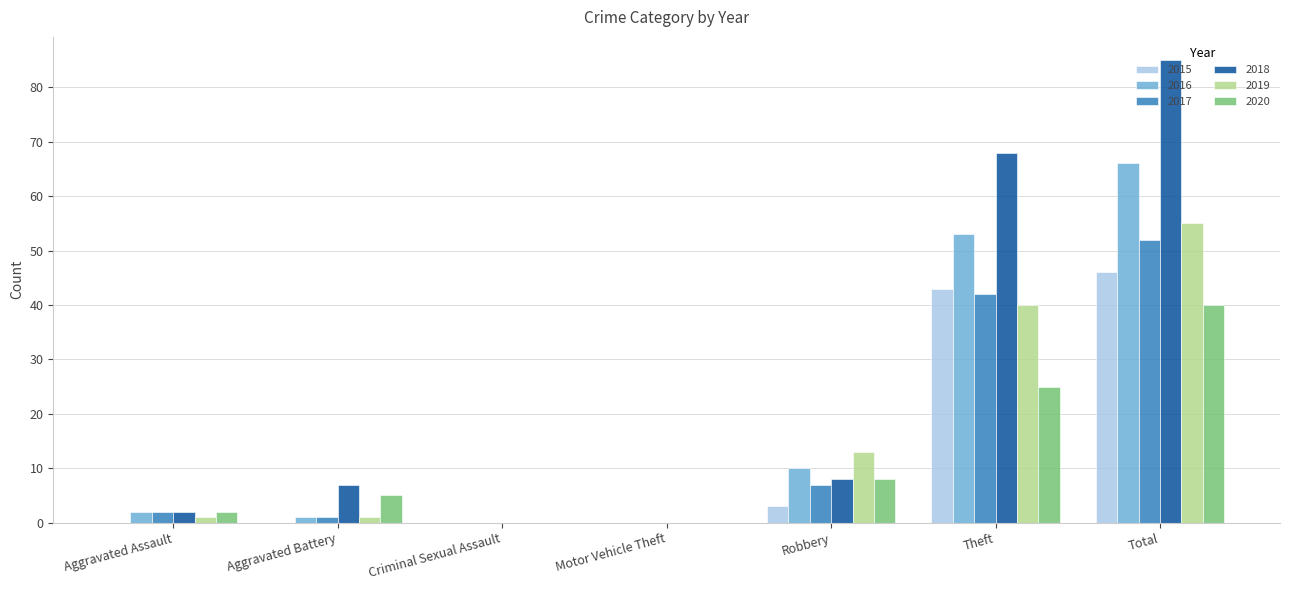

Reading right to left, list all the values displayed in this chart.

2015: 46	43	3	0	0	0	0
2016: 66	53	10	0	0	1	2
2017: 52	42	7	0	0	1	2
2018: 85	68	8	0	0	7	2
2019: 55	40	13	0	0	1	1
2020: 40	25	8	0	0	5	2